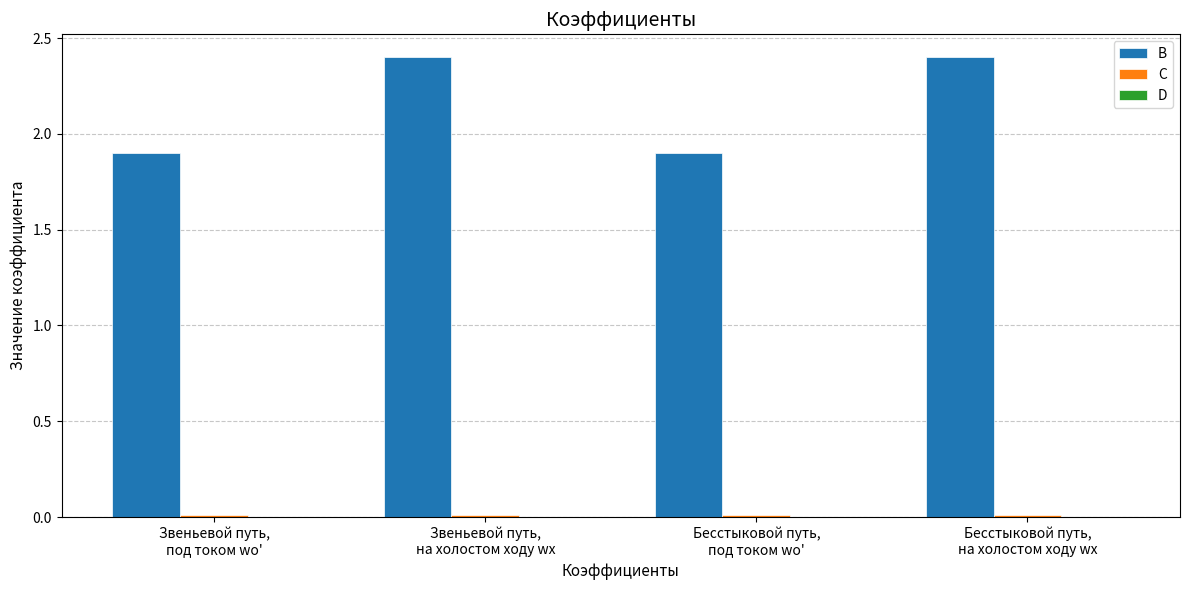

What is the sum of all B values?

8.6